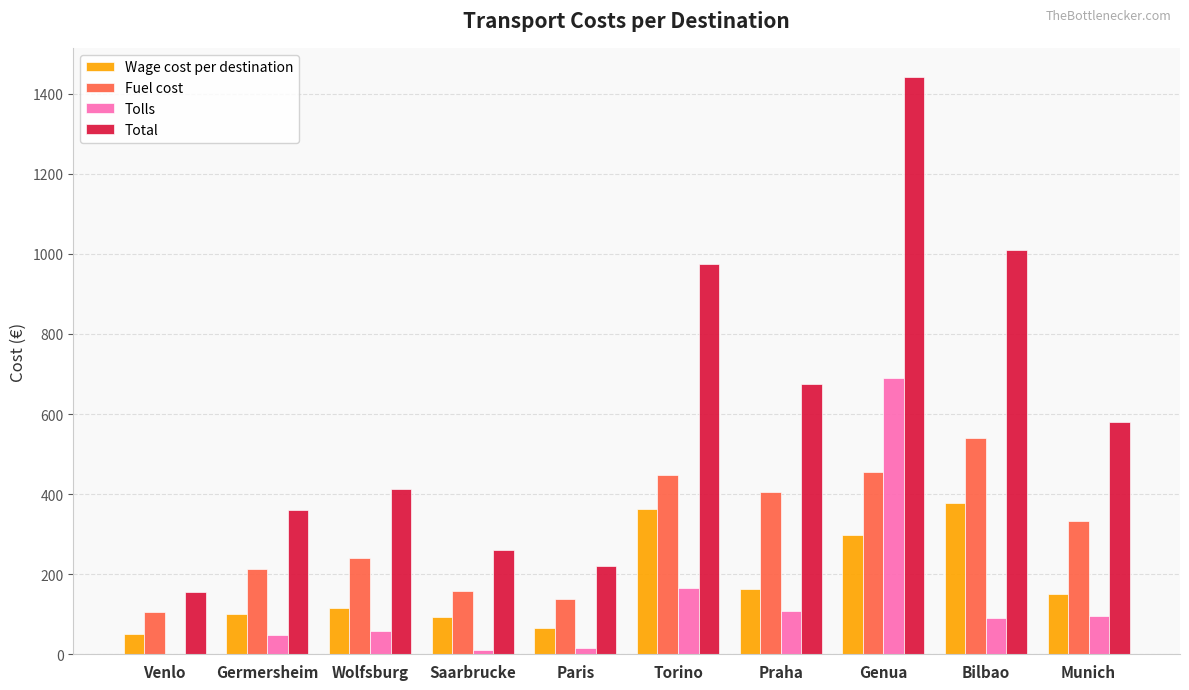

Which category has the highest value in the Total series?

Genua